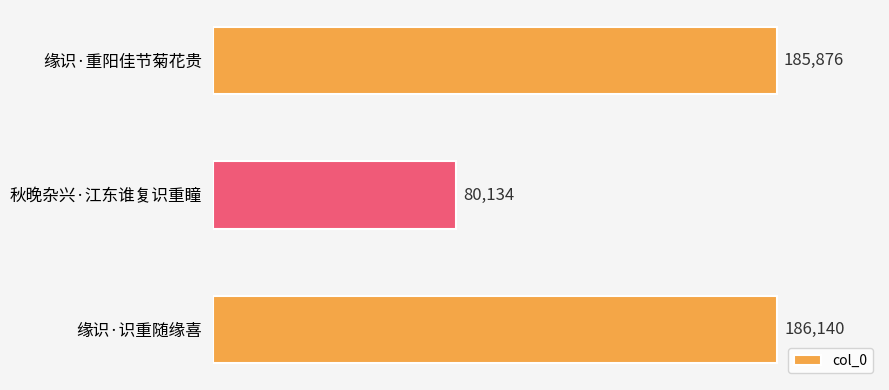

What is the difference between the maximum and second lowest values?

264